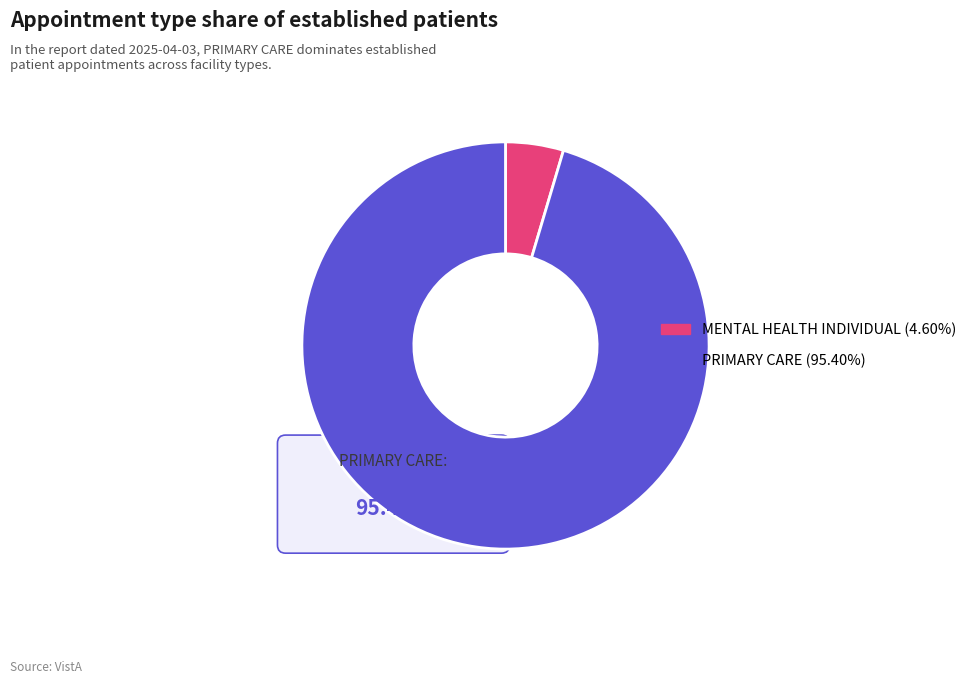

Which has a higher value, MENTAL HEALTH INDIVIDUAL or PRIMARY CARE?

PRIMARY CARE